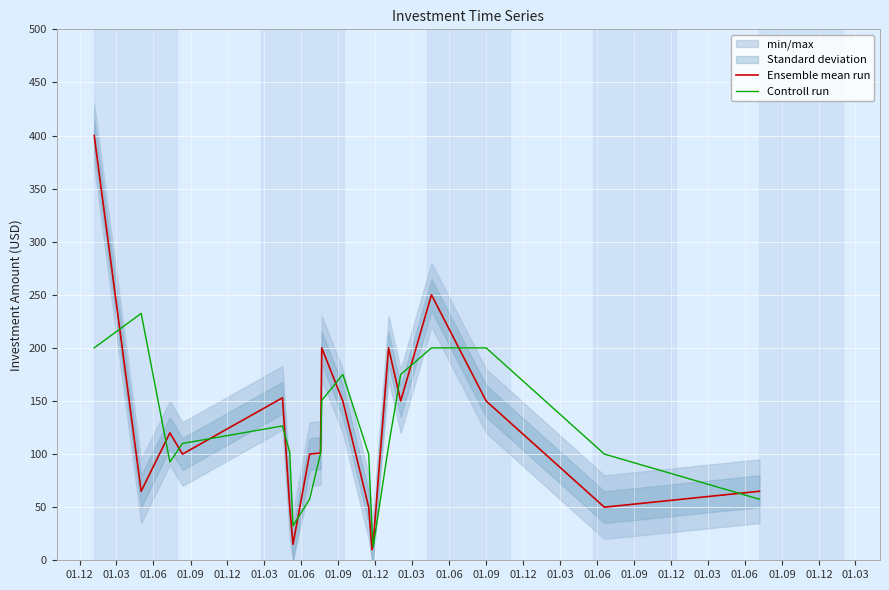

How many data points in Controll run are less than 107?

10